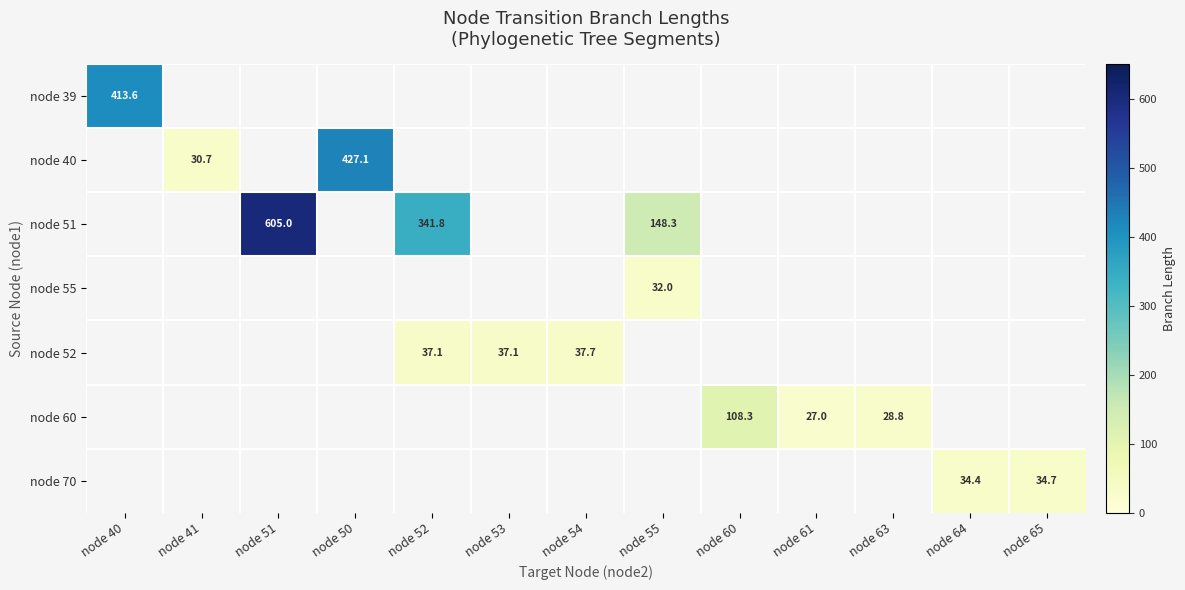

The value of node 70 at node 64 is 34.4. True or false?

True